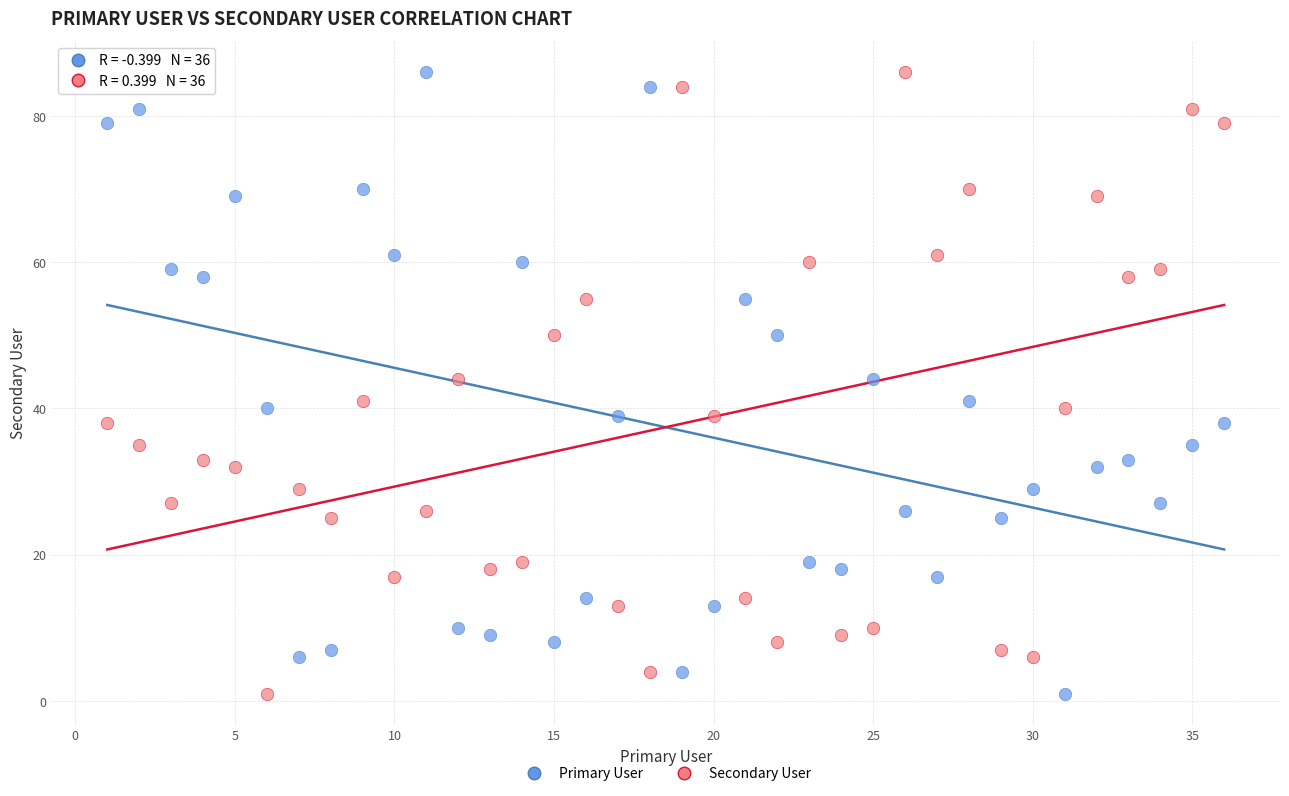

What is the X range (max minus min) for the scatter plot?

35